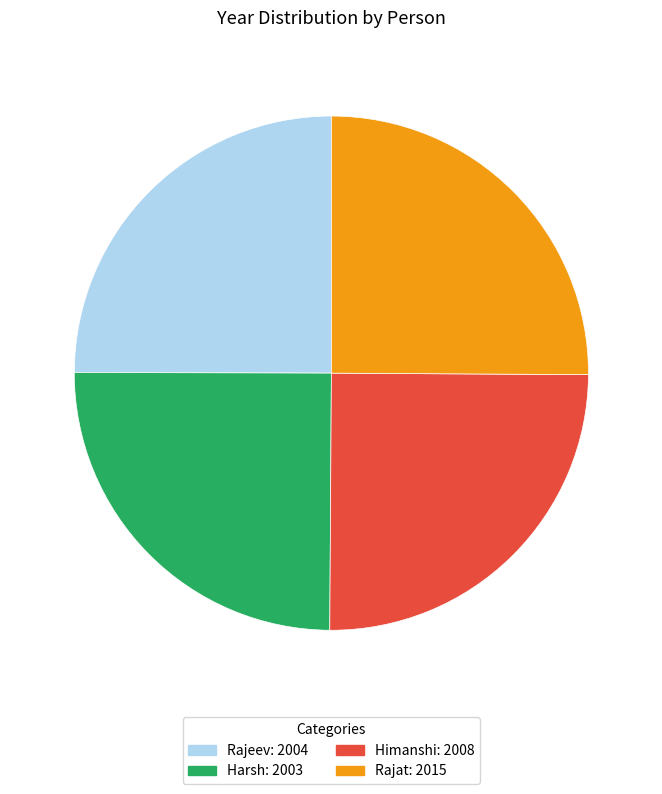

The Rajat: 2015 slice represents 25% of the pie. True or false?

True